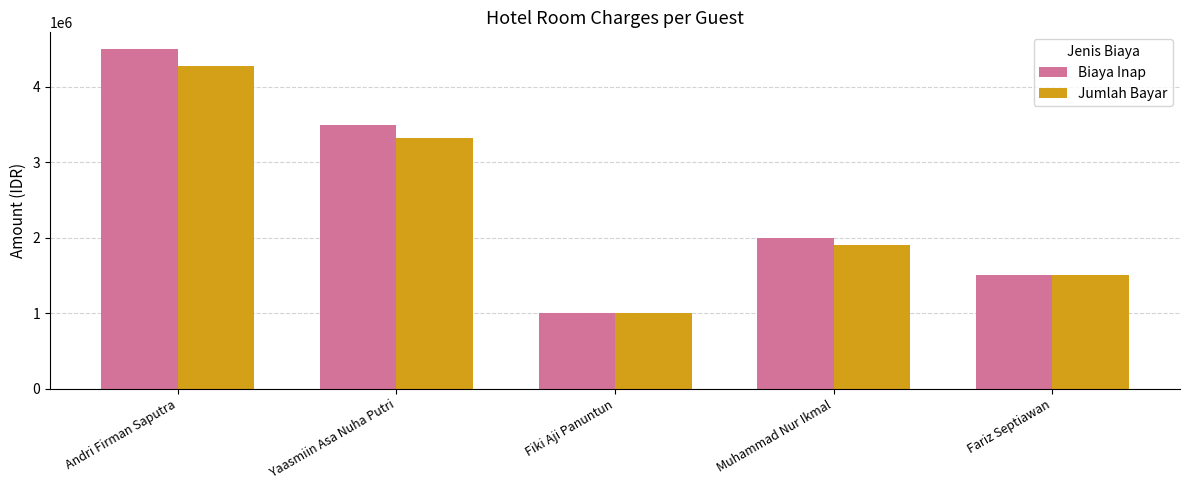

How many categories are shown in the chart?

5